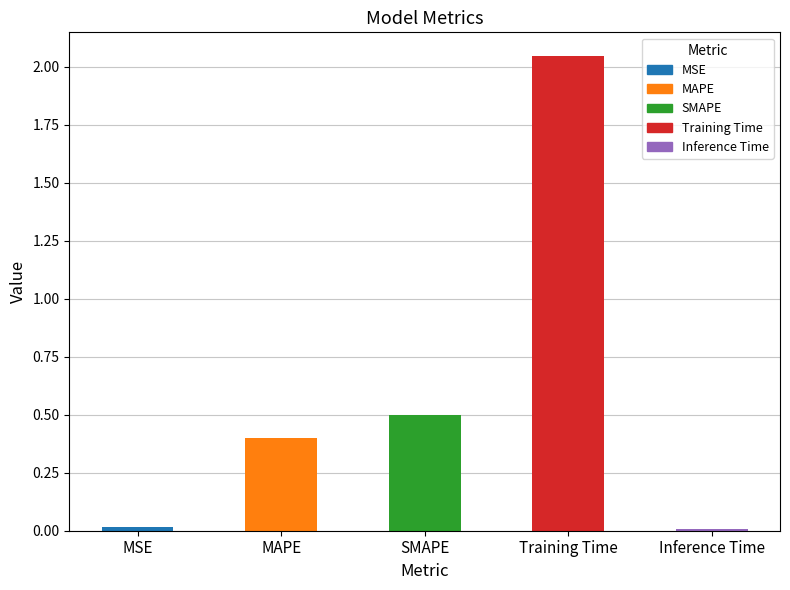

What is the change in value from MAPE to SMAPE?

+0.1